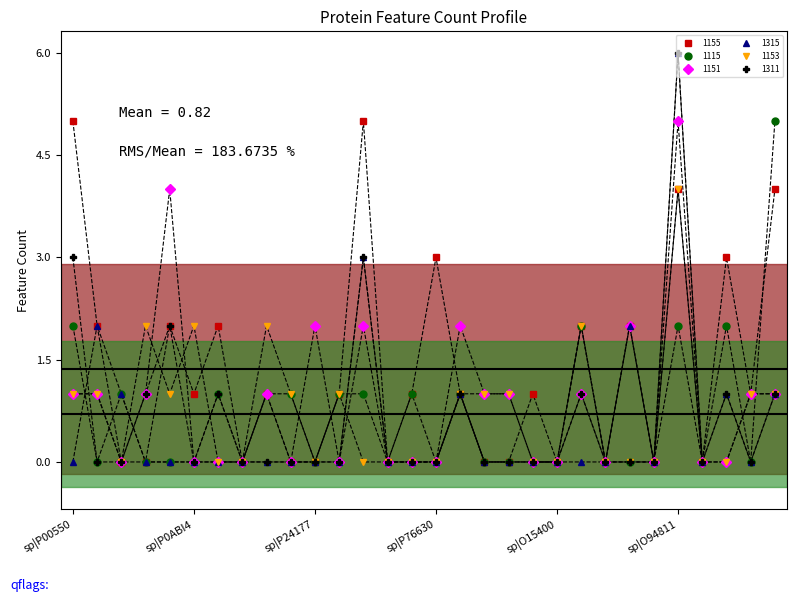

Which series has the largest total across all categories?

1155